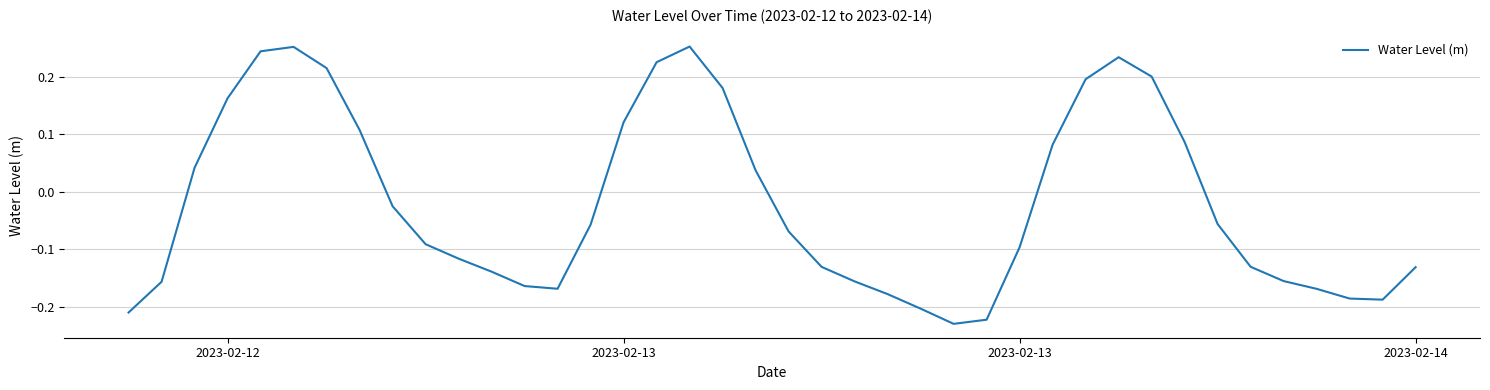

How many values are above zero?

16